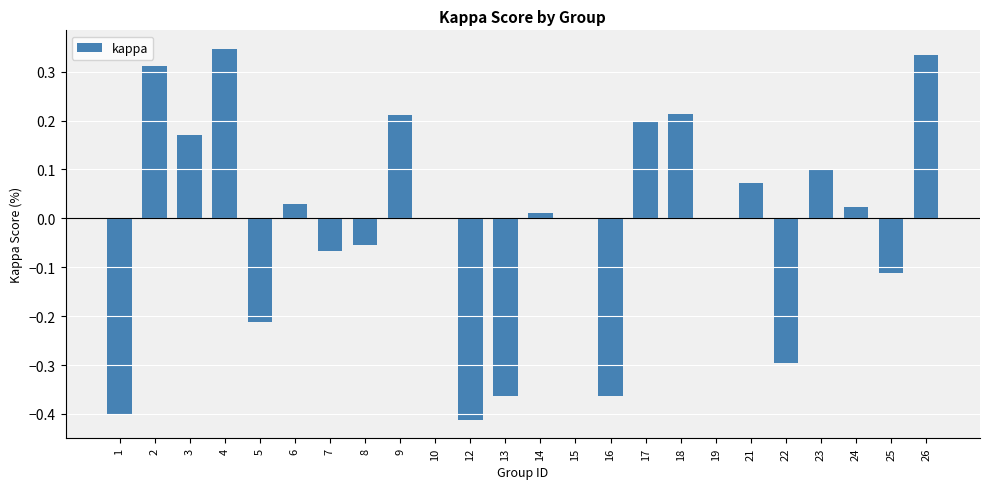

What is the change in value from 5 to 18?

+0.4